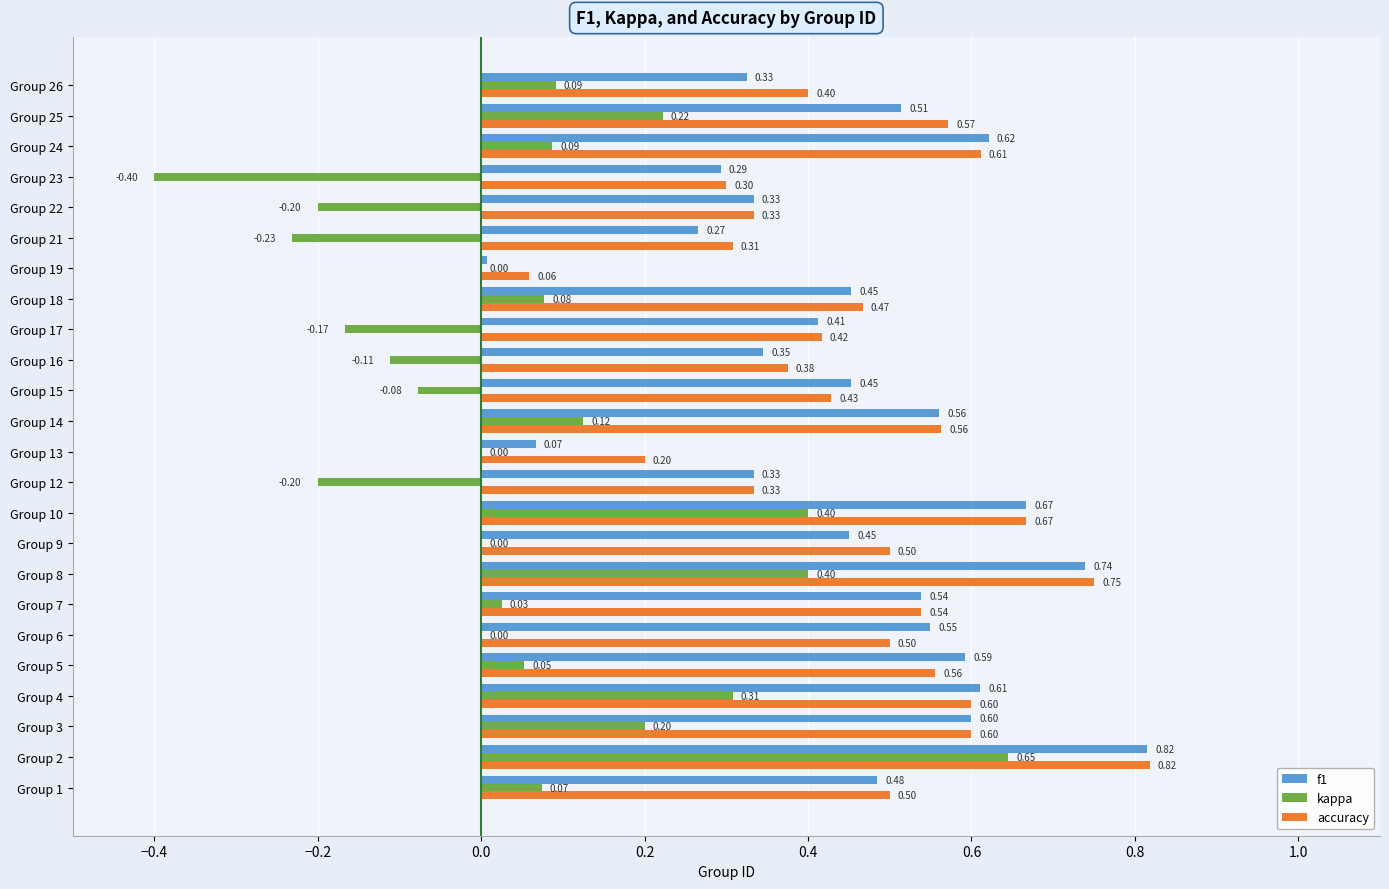

What is the sum of all accuracy values?

11.4